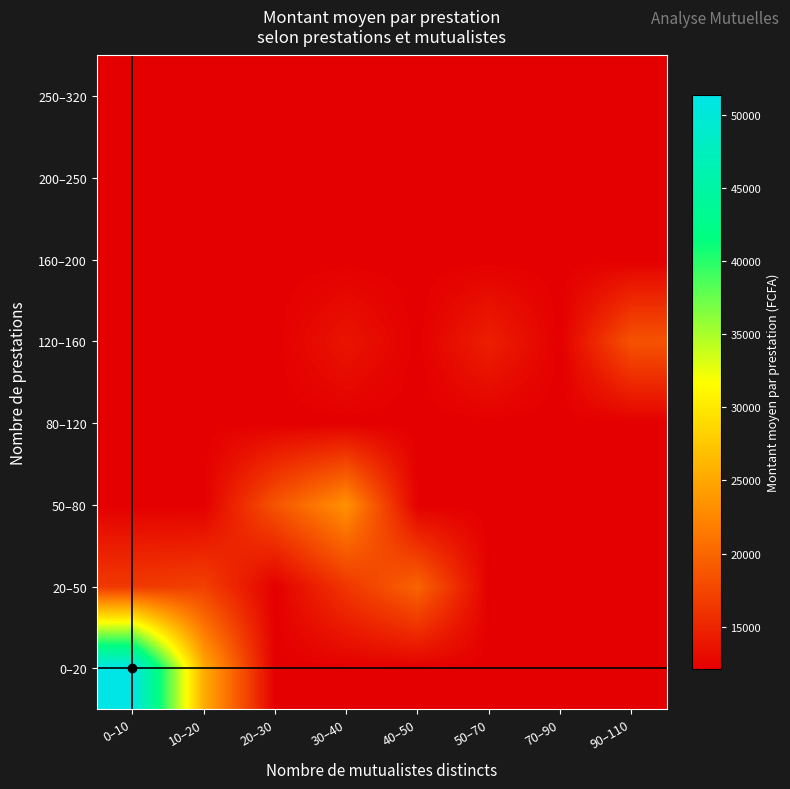

At which category is the sum across all series the highest?

0–10